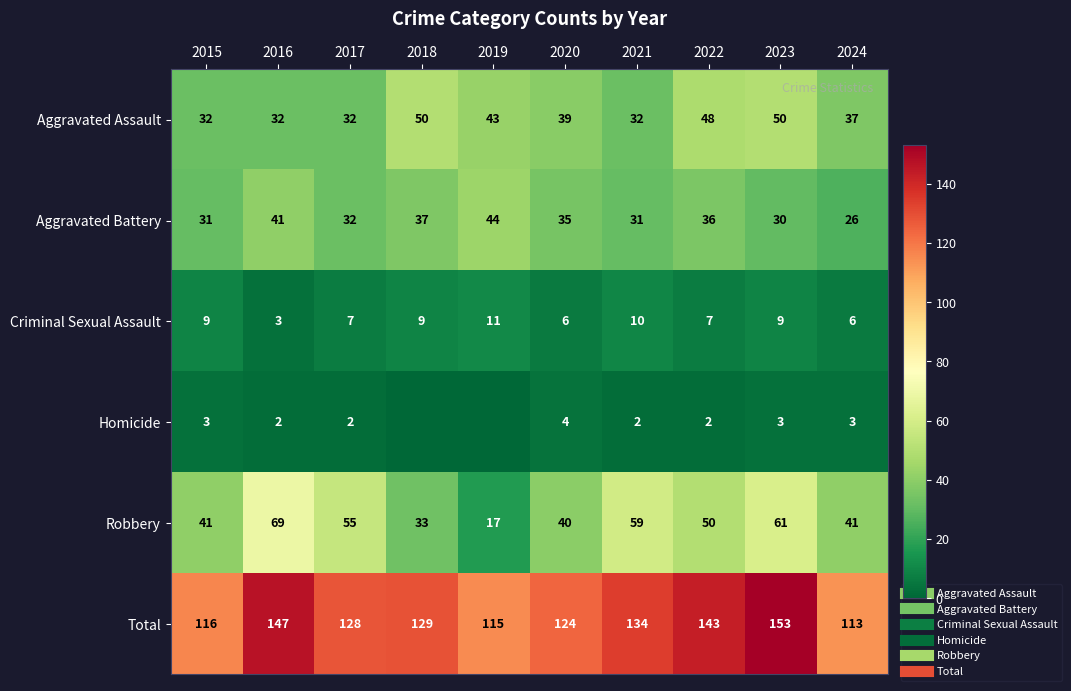

How many data points in Aggravated Battery are above 35?

4